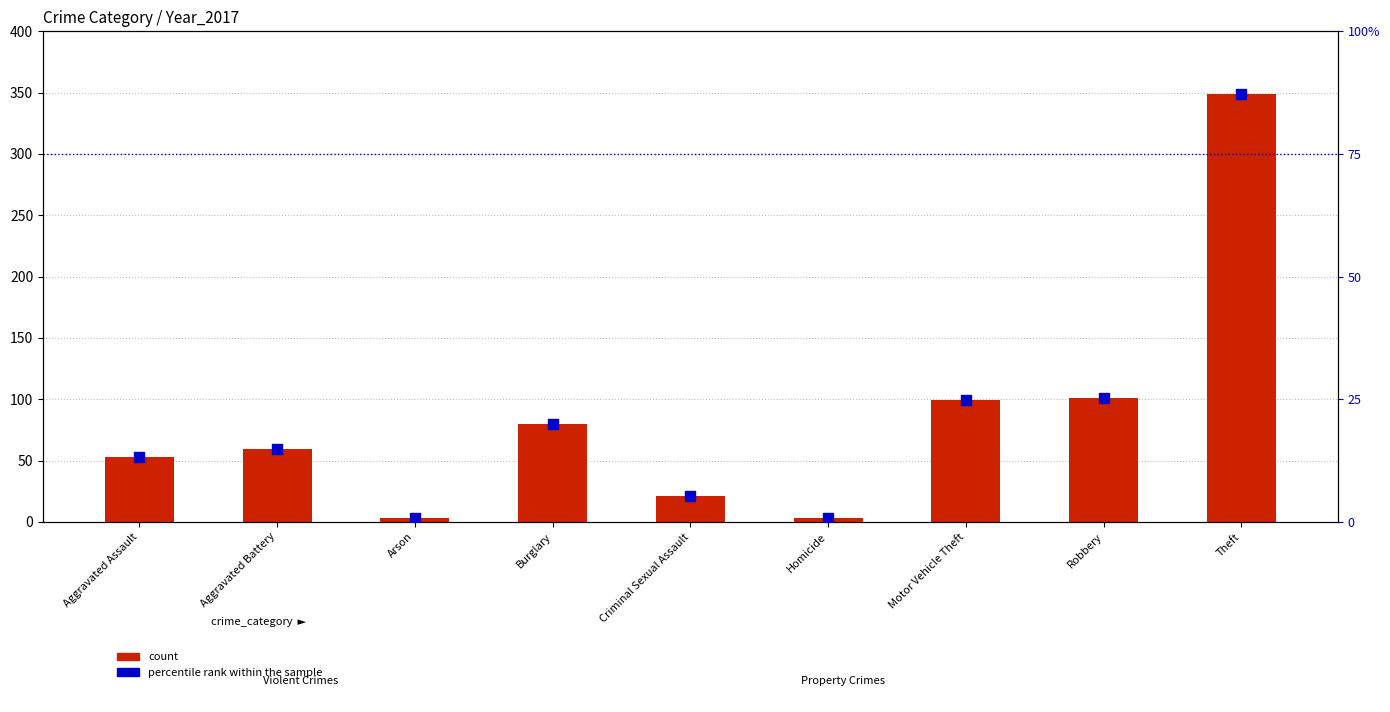

Is the value of percentile rank within the sample at Motor Vehicle Theft greater than the value of count at Burglary?

No